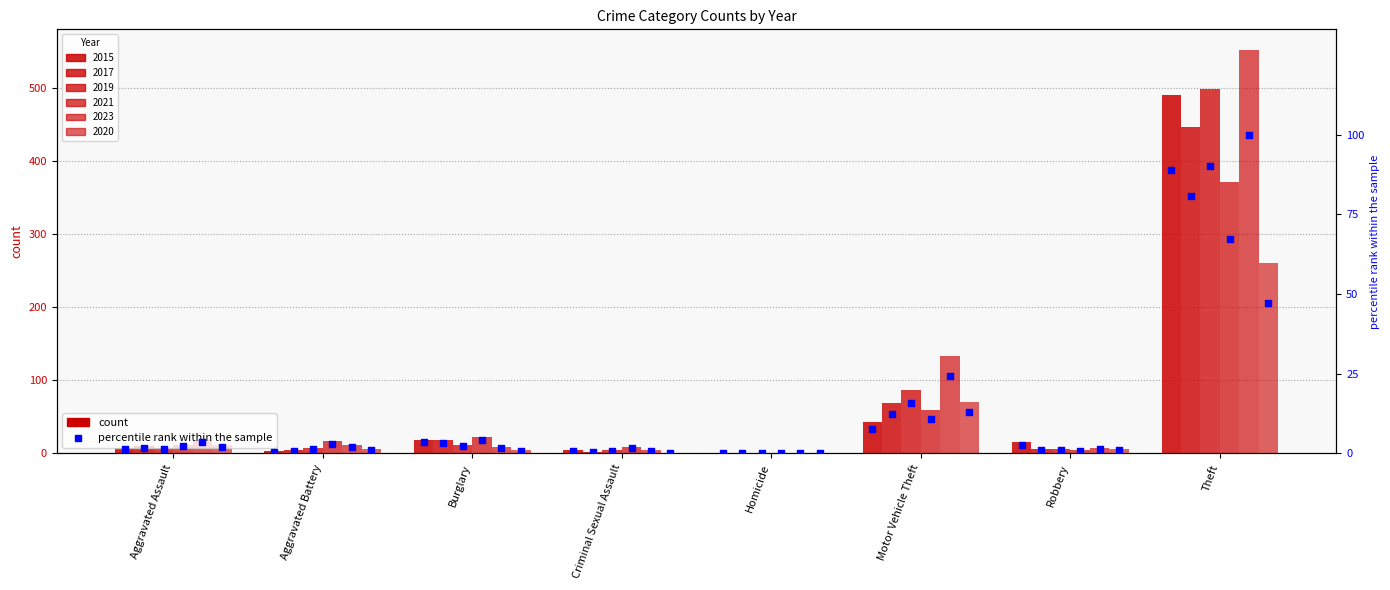

Approximately how many times larger is the value at Aggravated Assault compared to Robbery?

0.5